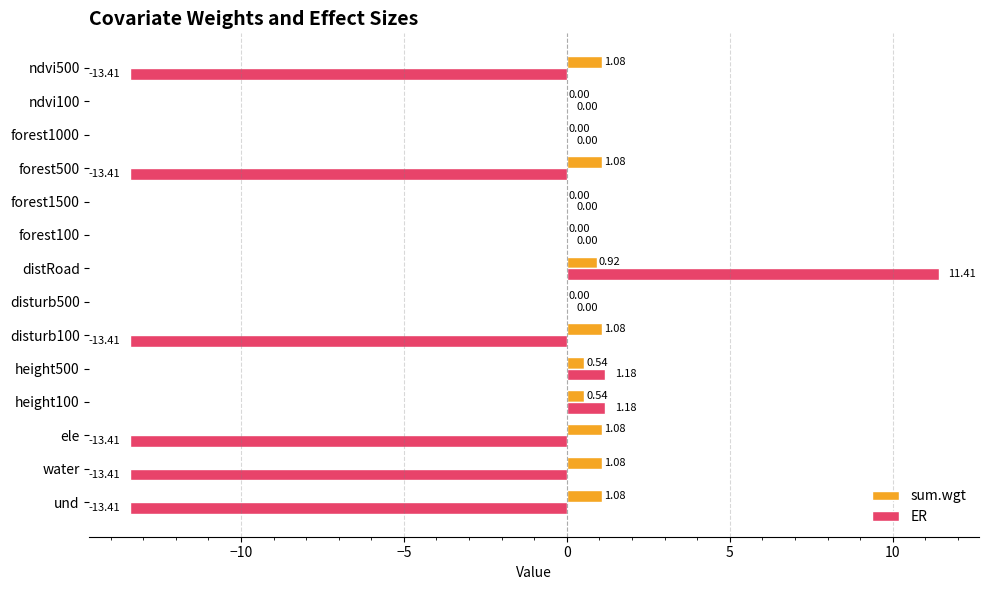

Which series has the largest range (max minus min)?

ER